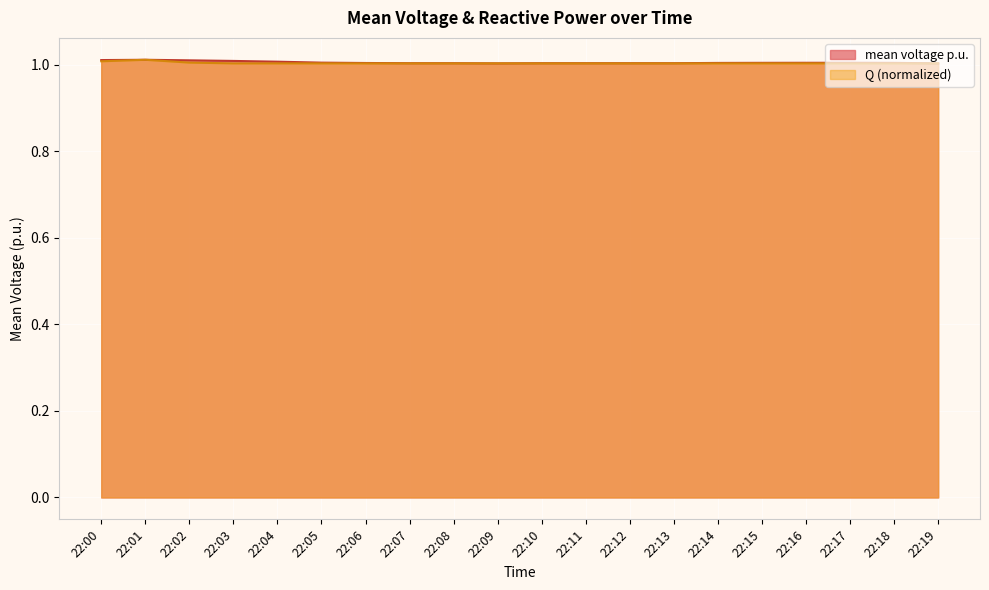

Reading right to left, transcribe all the data shown in this chart.

mean voltage p.u.: 22:19=1.0	22:18=1.0	22:17=1.0	22:16=1.0	22:15=1.0	22:14=1.0	22:13=1.0	22:12=1.0	22:11=1.0	22:10=1.0	22:09=1.0	22:08=1.0	22:07=1.0	22:06=1.0	22:05=1.0	22:04=1.0	22:03=1.0	22:02=1.0	22:01=1.0	22:00=1.0
Q: 22:19=1.0	22:18=1.0	22:17=1.0	22:16=1.0	22:15=1.0	22:14=1.0	22:13=1.0	22:12=1.0	22:11=1.0	22:10=1.0	22:09=1.0	22:08=1.0	22:07=1.0	22:06=1.0	22:05=1.0	22:04=1.0	22:03=1.0	22:02=1.0	22:01=1.0	22:00=1.0